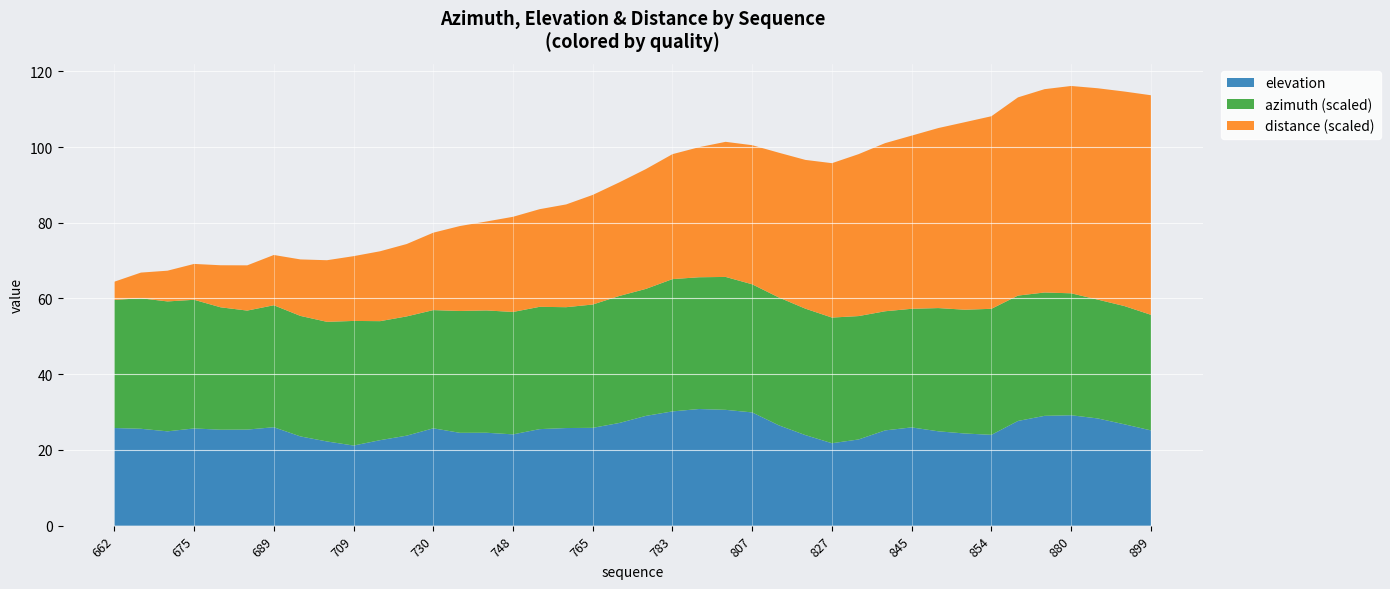

Reading left to right, what are all the values shown in this chart?

azimuth: -22.6	-23.0	-22.9	-22.7	-21.6	-21.0	-21.5	-21.2	-21.1	-21.9	-21.0	-21.0	-20.8	-21.5	-21.5	-21.6	-21.5	-21.3	-21.7	-22.4	-22.4	-23.3	-23.2	-23.4	-22.6	-22.5	-22.3	-22.1	-21.7	-21.0	-20.9	-21.7	-21.8	-22.2	-22.1	-21.7	-21.5	-20.9	-20.8	-20.4
elevation: 25.8	25.6	24.9	25.7	25.3	25.4	26.0	23.6	22.2	21.2	22.6	23.8	25.7	24.5	24.5	24.1	25.5	25.8	25.8	27.1	29.0	30.2	30.8	30.6	29.9	26.5	23.9	21.8	22.8	25.2	26.0	24.9	24.3	24.0	27.7	29.0	29.2	28.3	26.8	25.2
distance: 0.0	0.1	0.1	0.1	0.1	0.1	0.1	0.1	0.2	0.2	0.2	0.2	0.2	0.2	0.2	0.3	0.3	0.3	0.3	0.3	0.3	0.3	0.3	0.4	0.4	0.4	0.4	0.4	0.4	0.4	0.5	0.5	0.5	0.5	0.5	0.5	0.5	0.6	0.6	0.6
quality: 0.0	0.0	0.0	0.0	0.0	0.0	0.0	0.0	0.0	192.0	0.0	0.0	0.0	0.0	0.0	0.0	0.0	0.0	96.0	0.0	0.0	0.0	0.0	0.0	0.0	0.0	0.0	0.0	0.0	0.0	0.0	0.0	0.0	0.0	0.0	0.0	0.0	0.0	192.0	32.0